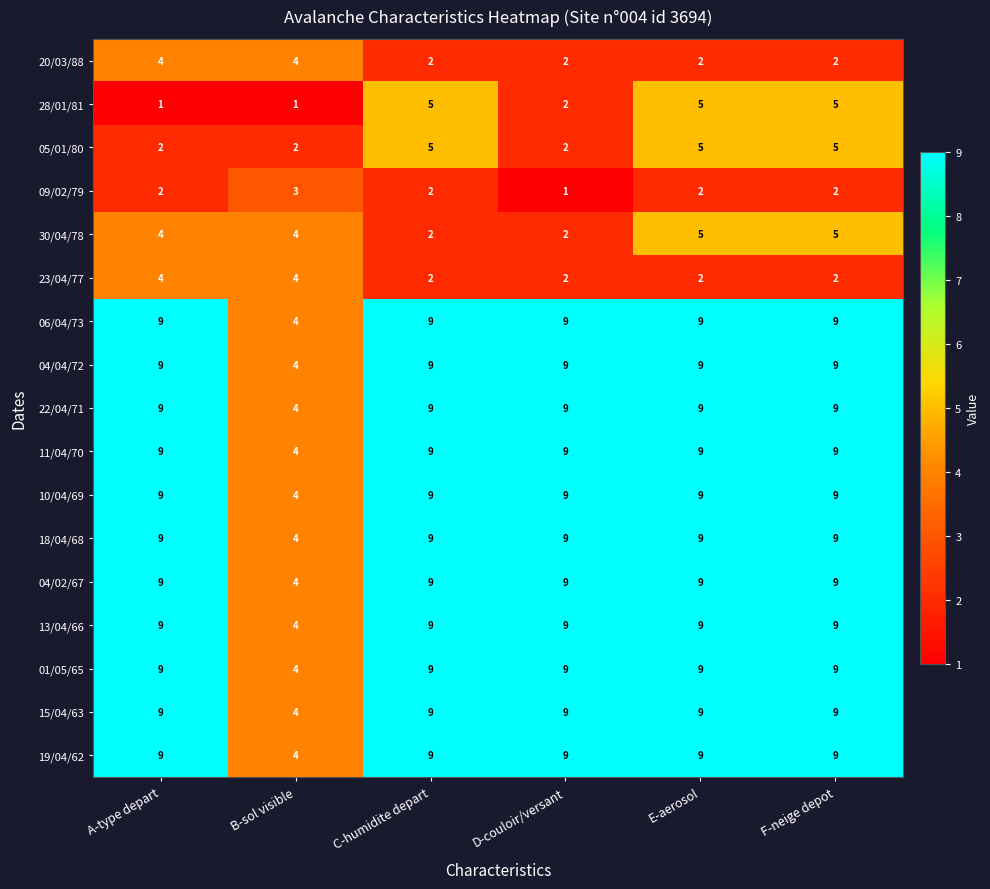

At how many categories does at least one series exceed 6?

5